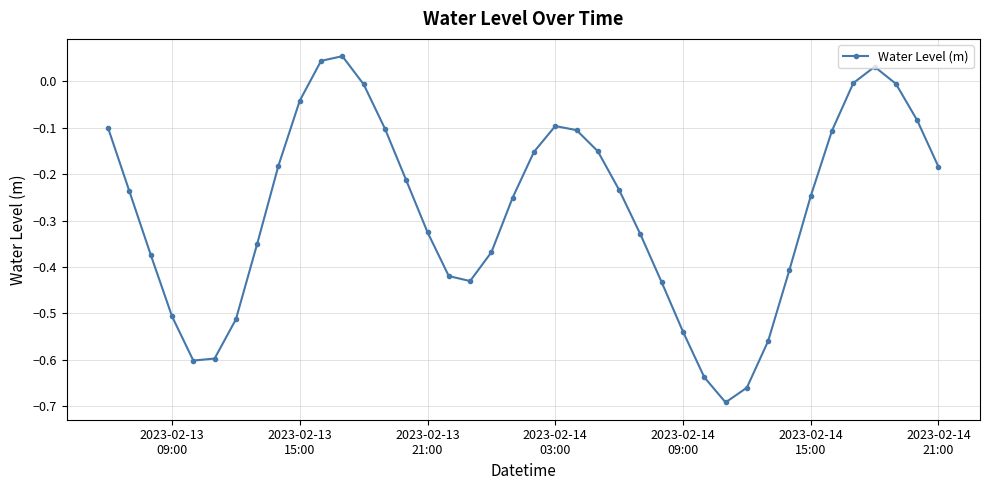

How many interior local valleys (lower than both neighbors) does the data have?

3